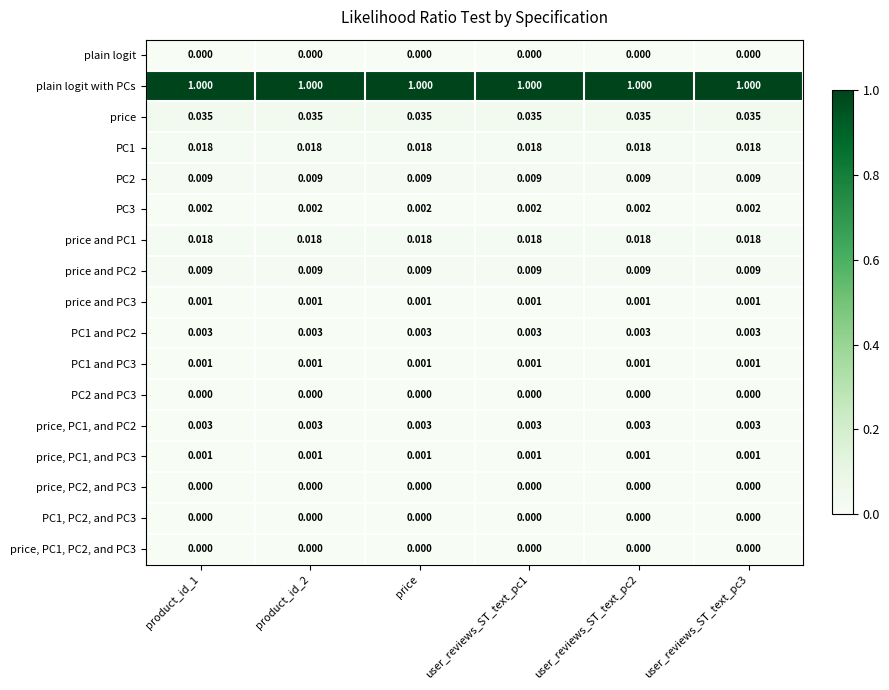

Which series has the largest total across all categories?

plain logit with PCs